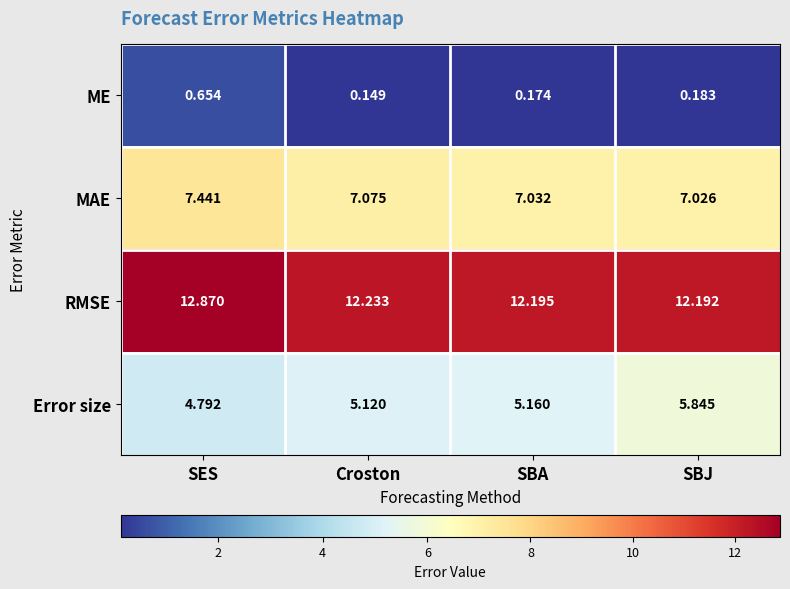

Rank the series by their average value, from highest to lowest.

RMSE, MAE, Error size, ME